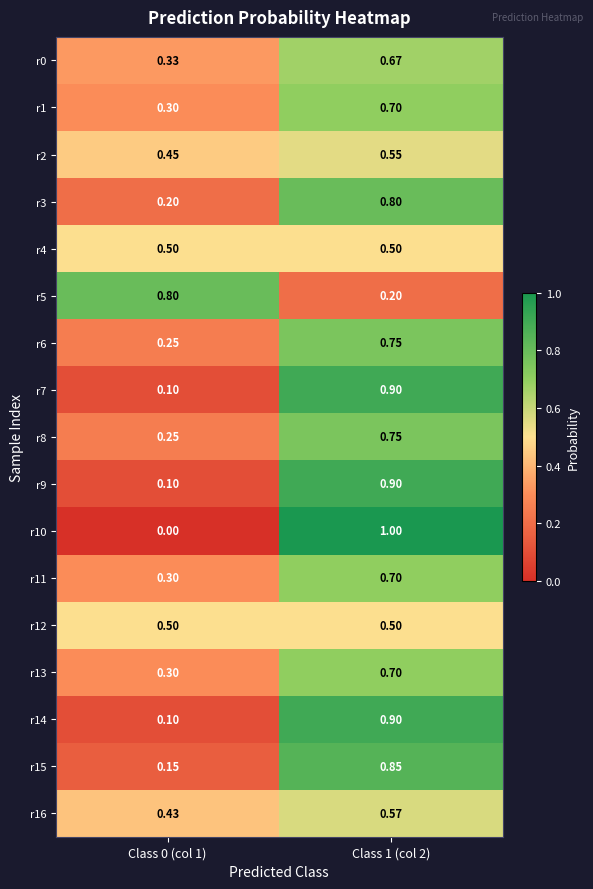

Reading right to left, transcribe all the data shown in this chart.

r0: Class 1 (col 2)=0.7	Class 0 (col 1)=0.3
r1: Class 1 (col 2)=0.7	Class 0 (col 1)=0.3
r2: Class 1 (col 2)=0.6	Class 0 (col 1)=0.5
r3: Class 1 (col 2)=0.8	Class 0 (col 1)=0.2
r4: Class 1 (col 2)=0.5	Class 0 (col 1)=0.5
r5: Class 1 (col 2)=0.2	Class 0 (col 1)=0.8
r6: Class 1 (col 2)=0.8	Class 0 (col 1)=0.2
r7: Class 1 (col 2)=0.9	Class 0 (col 1)=0.1
r8: Class 1 (col 2)=0.8	Class 0 (col 1)=0.2
r9: Class 1 (col 2)=0.9	Class 0 (col 1)=0.1
r10: Class 1 (col 2)=1.0	Class 0 (col 1)=0.0
r11: Class 1 (col 2)=0.7	Class 0 (col 1)=0.3
r12: Class 1 (col 2)=0.5	Class 0 (col 1)=0.5
r13: Class 1 (col 2)=0.7	Class 0 (col 1)=0.3
r14: Class 1 (col 2)=0.9	Class 0 (col 1)=0.1
r15: Class 1 (col 2)=0.8	Class 0 (col 1)=0.1
r16: Class 1 (col 2)=0.6	Class 0 (col 1)=0.4